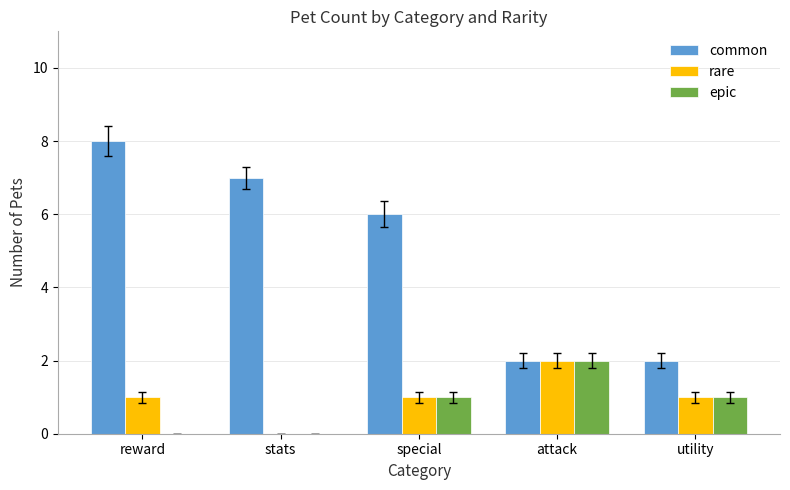

Count the number of categories in the chart.

5